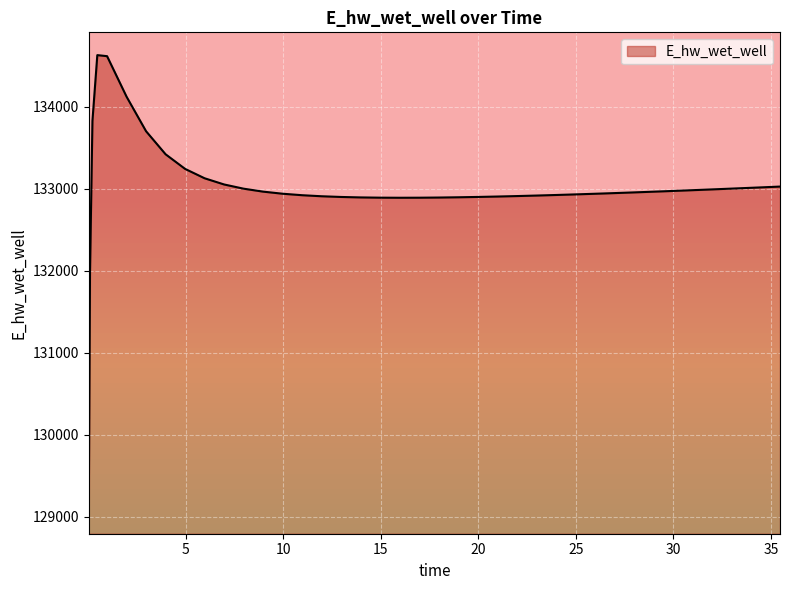

What is the smallest value displayed?

129070.3